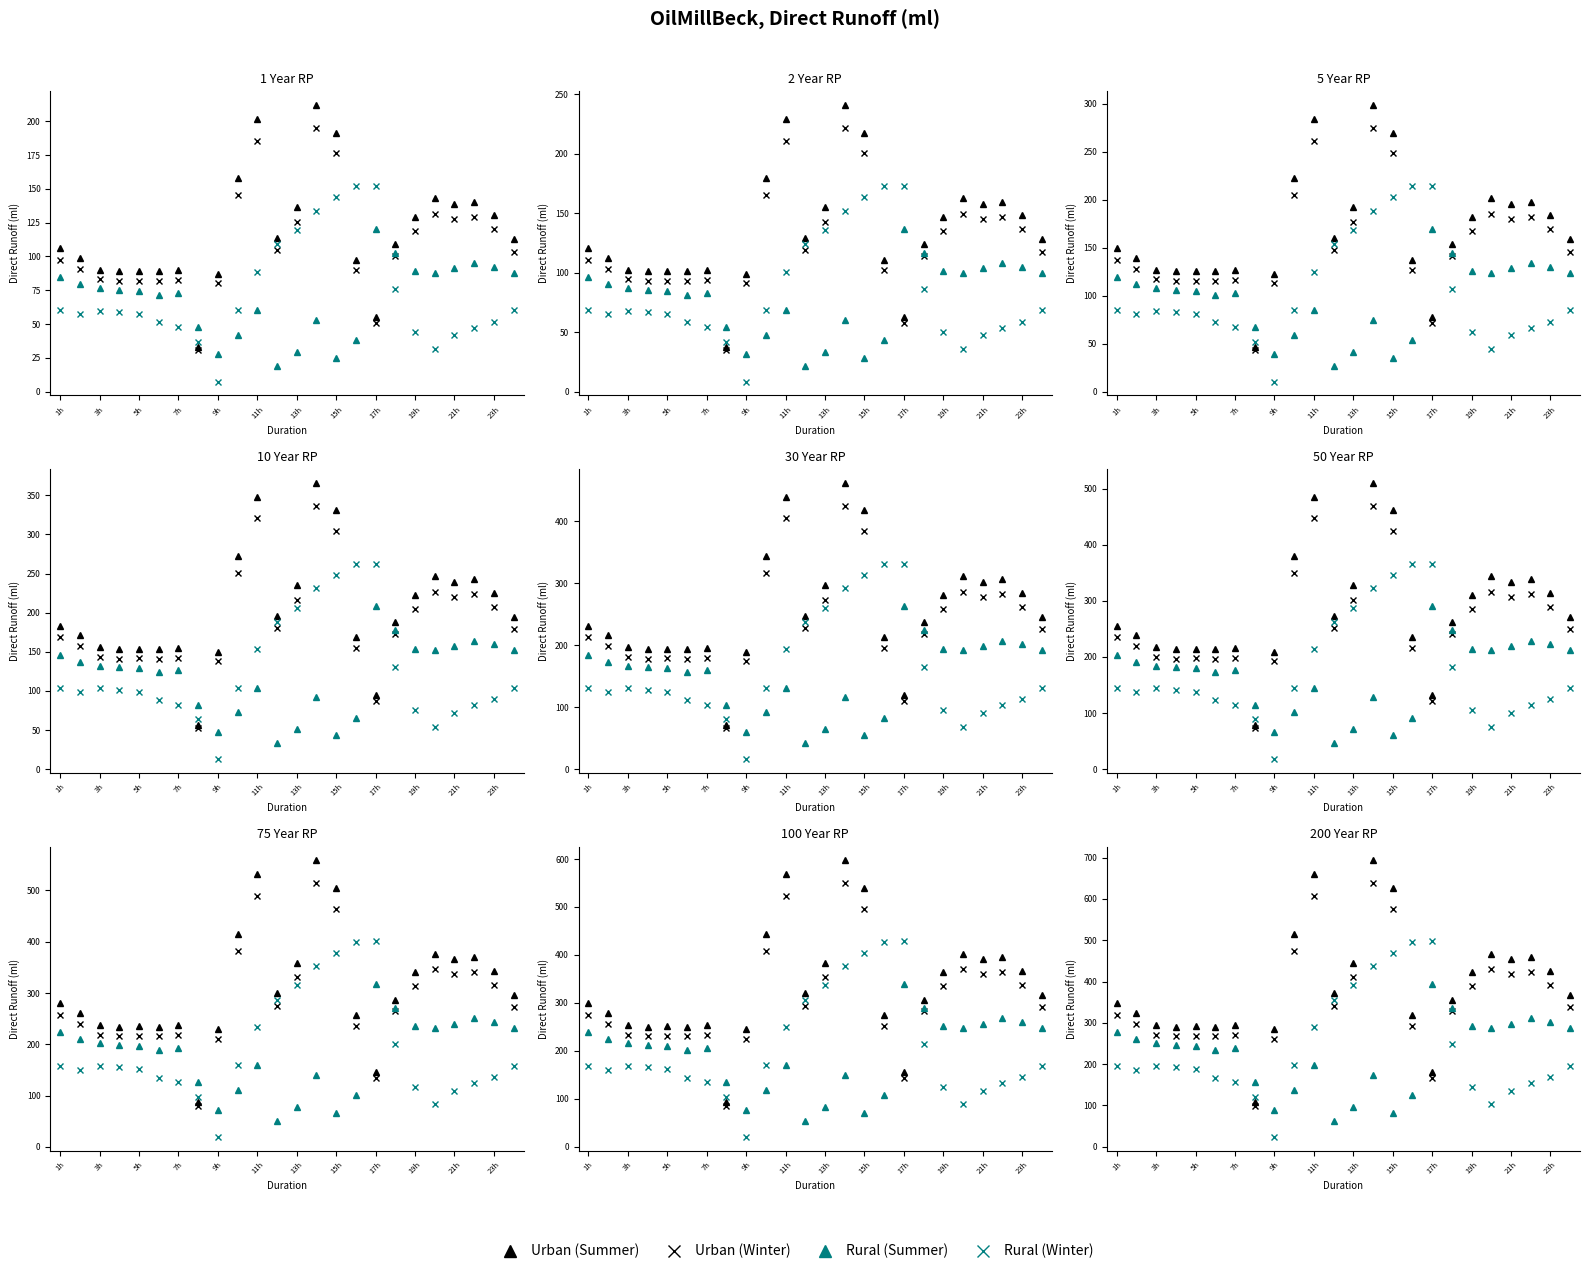

Is it true that Urban (Winter) equals 166.2 at 17h?

True